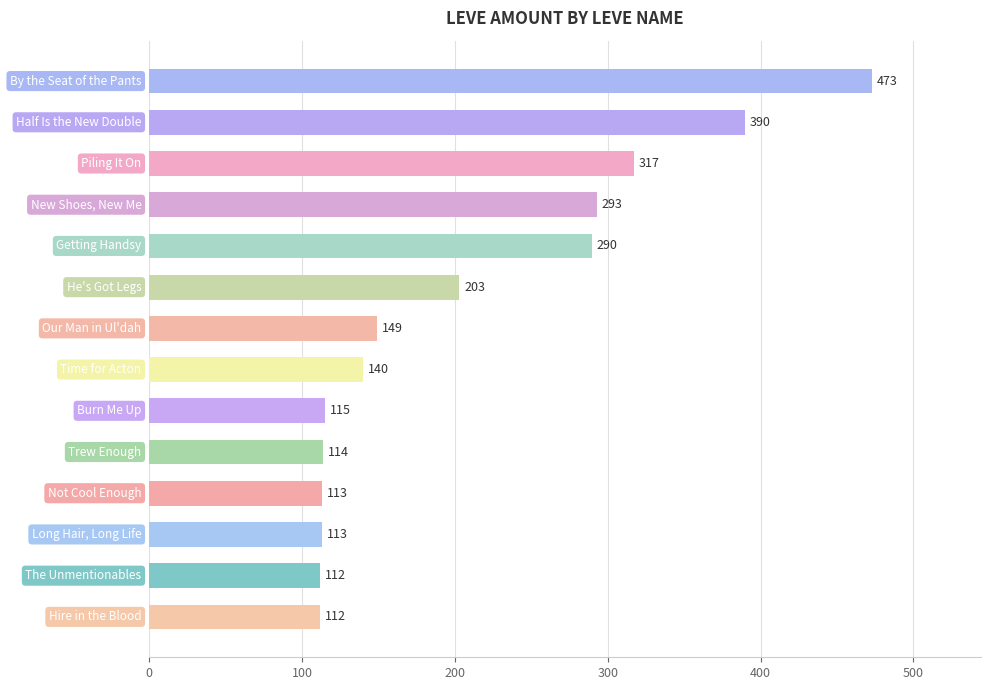

Reading bottom to top, what are all the values shown in this chart?

112	112	113	113	114	115	140	149	203	290	293	317	390	473